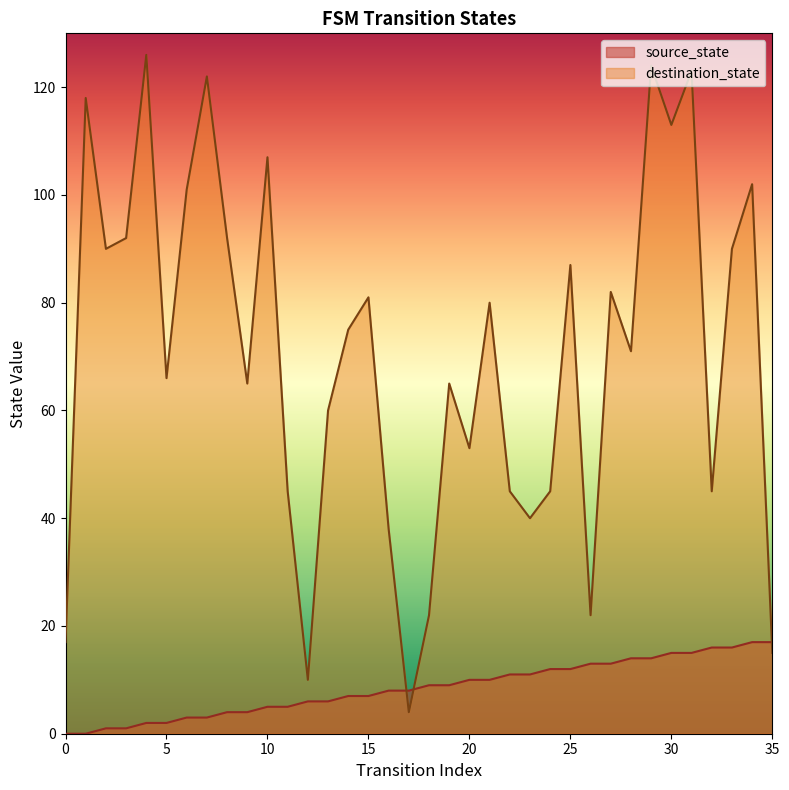

The destination_state series shows 66 at 5. True or false?

True